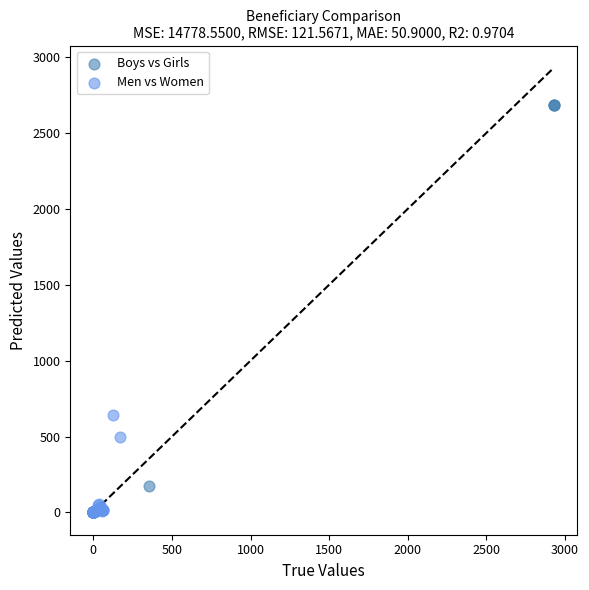

Which series has the largest Y range (max minus min)?

Boys vs Girls